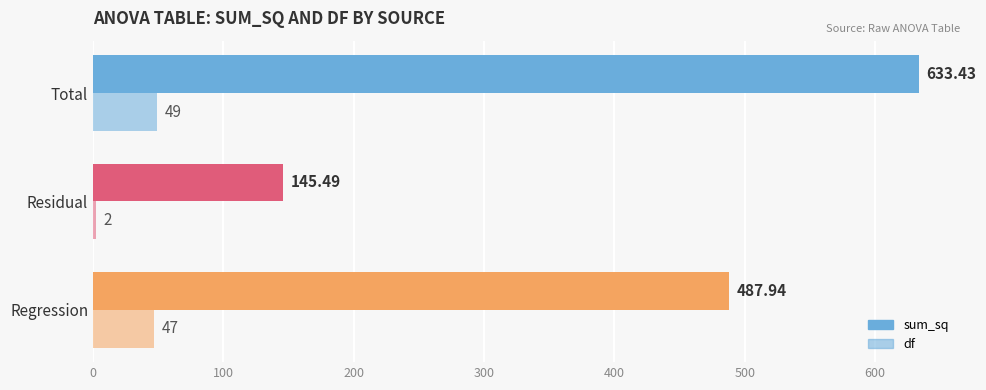

How many categories are shown in the chart?

3